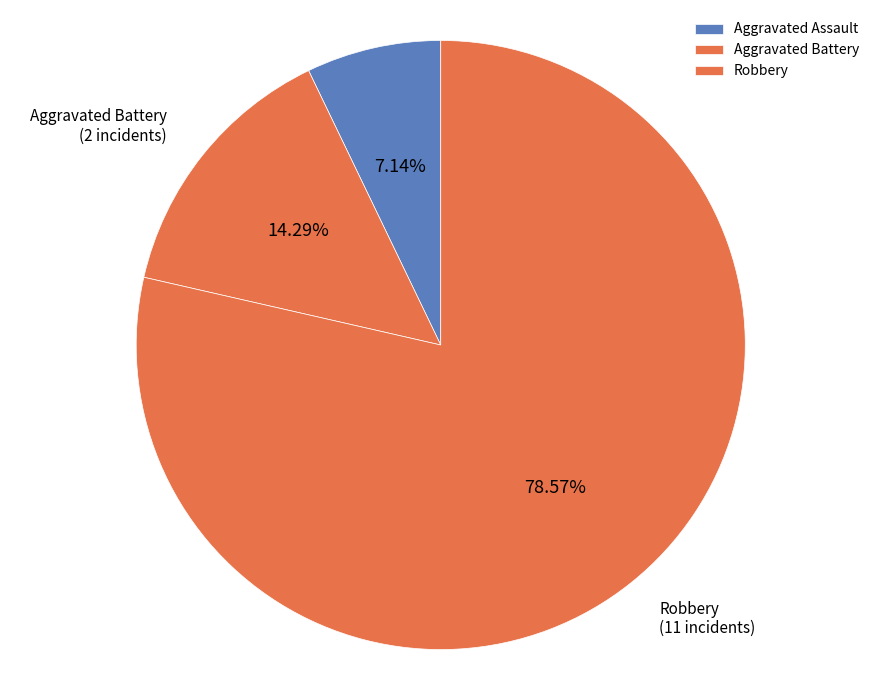

What is the ratio of the value at Robbery to the value at Aggravated Assault?

11.0